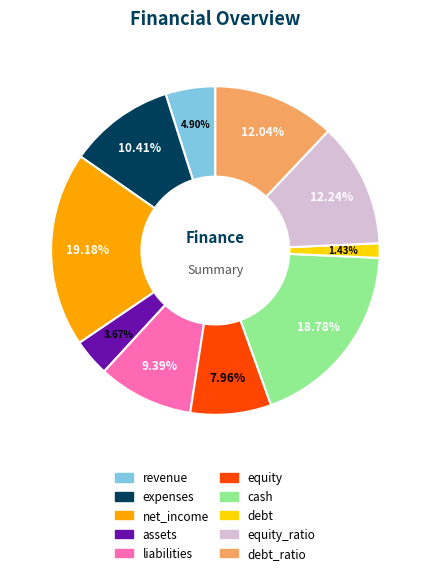

To the nearest percent, what is the combined percentage of equity and equity_ratio?

20%